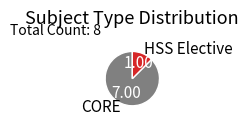

Combined, do CORE and HSS Elective account for over 50%?

Yes